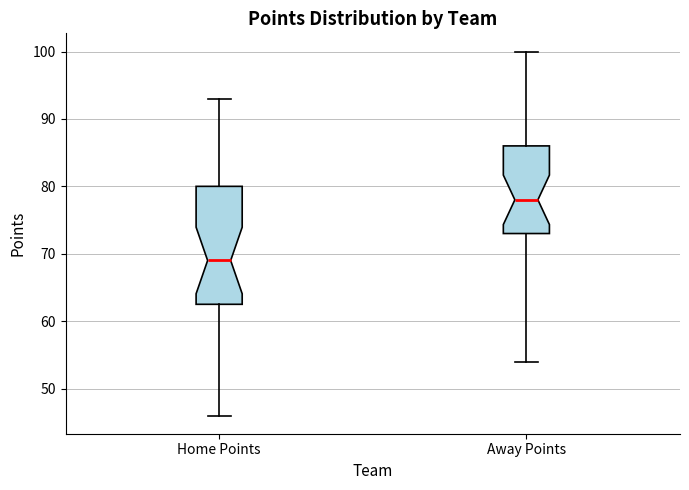

Reading left to right, transcribe this box plot: for each box, give where its median line is, the range the box spans, and where its two whiskers end, as read against the y-axis. The values are not printed on the chart, so give them approximately, as read against the axis.

Home Points: median 69, box 63 to 80, whiskers 46 to 93
Away Points: median 78, box 73 to 86, whiskers 54 to 100